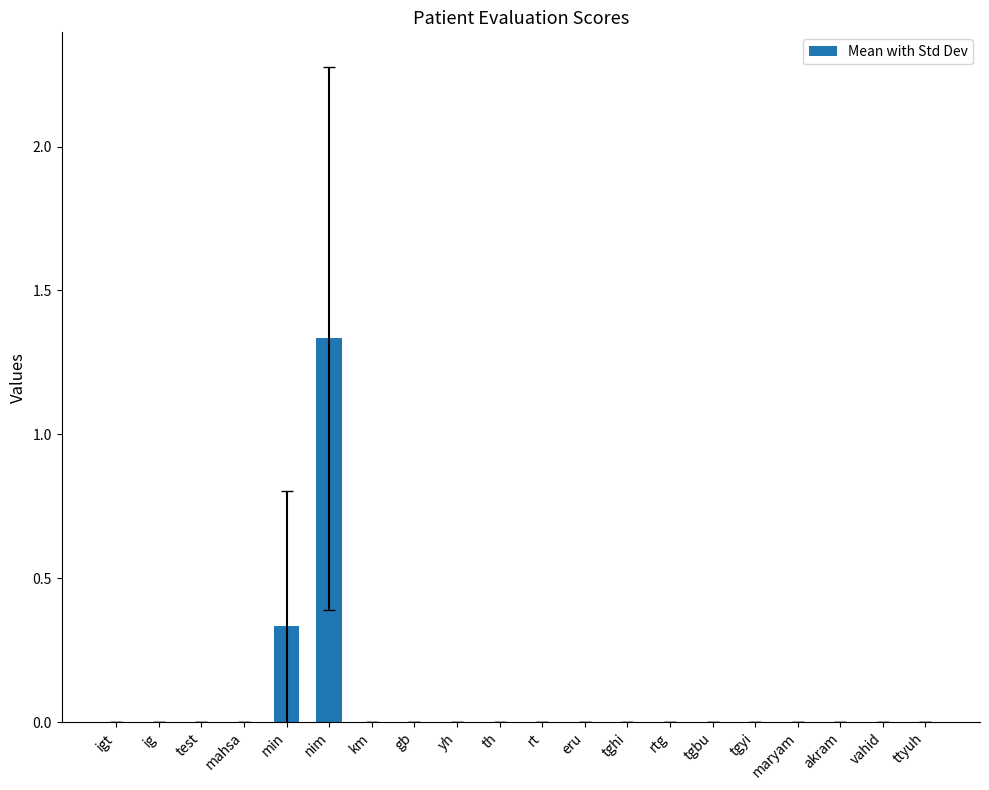

What is the average value?

0.1